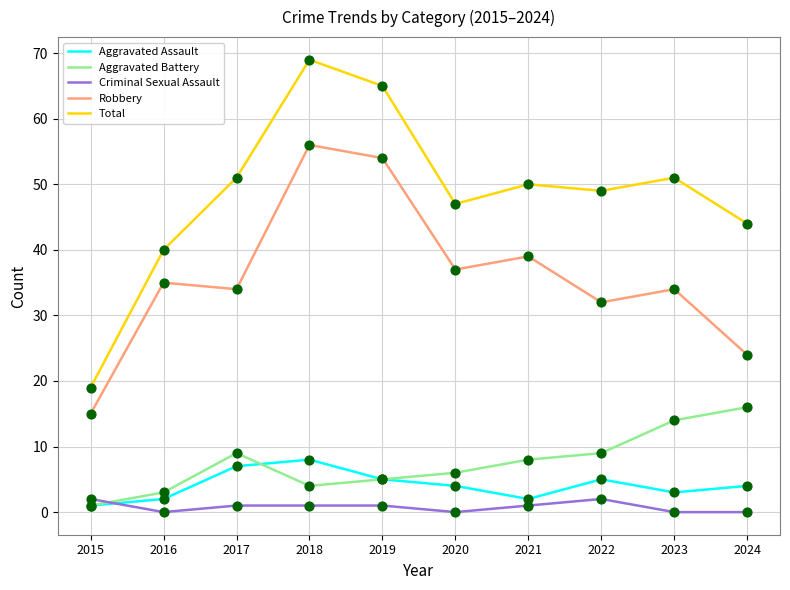

What are all the series names shown in the legend?

Aggravated Assault, Aggravated Battery, Criminal Sexual Assault, Robbery, Total